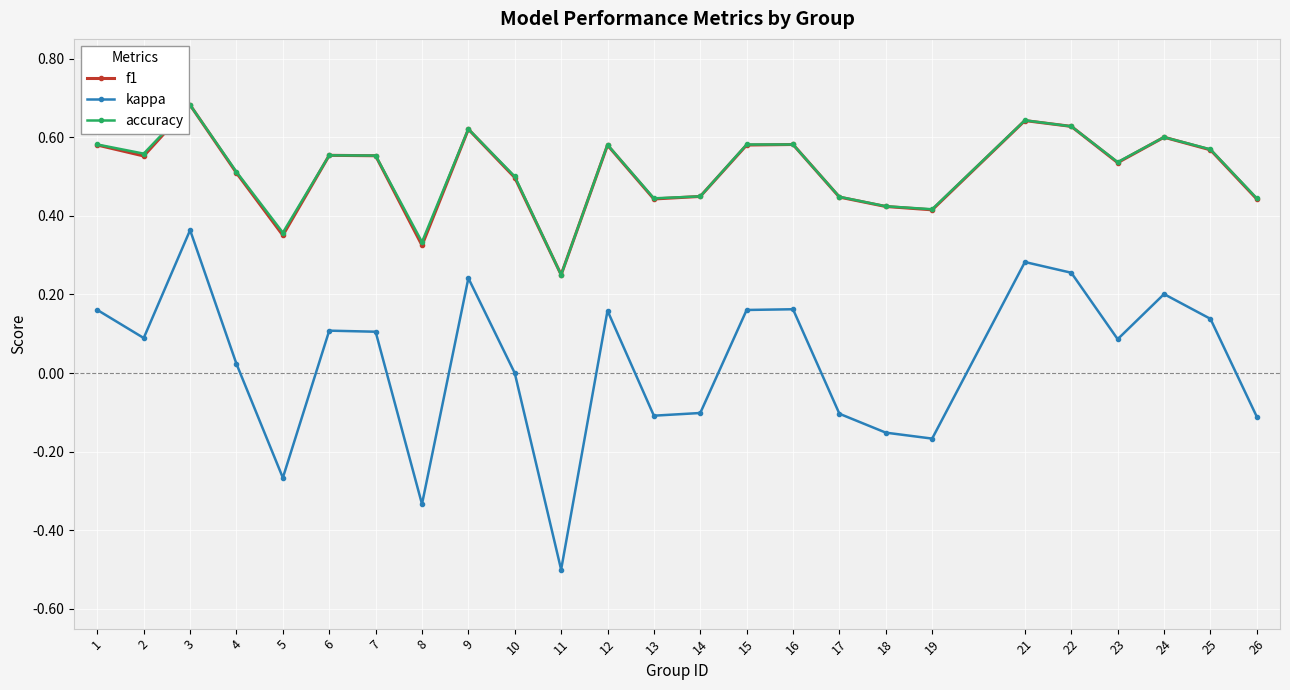

True or false: accuracy and kappa cross at least once.

False